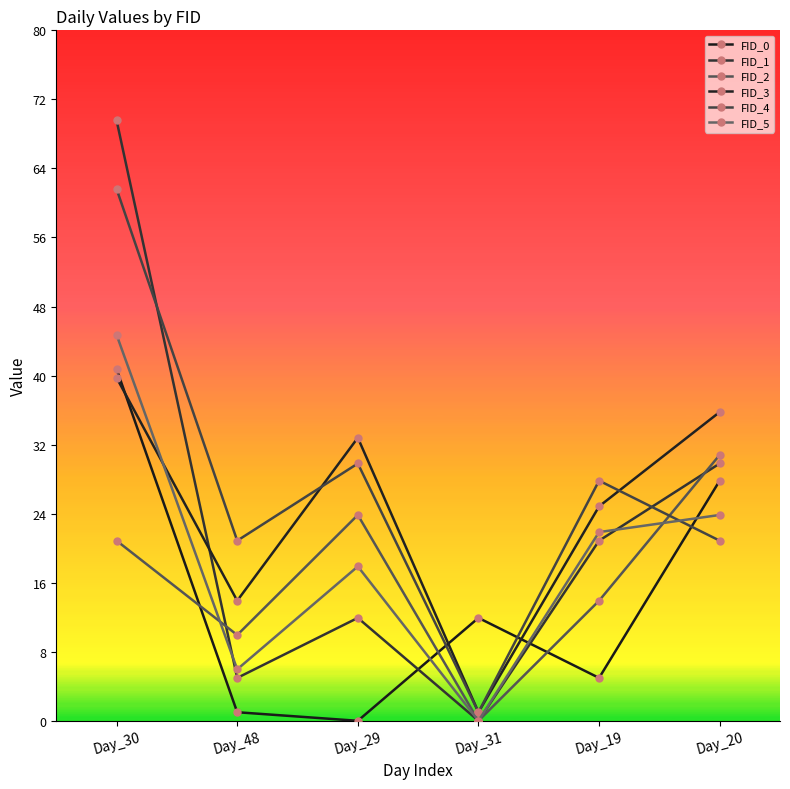

True or false: FID_2 has more than 1 interior local peaks.

False